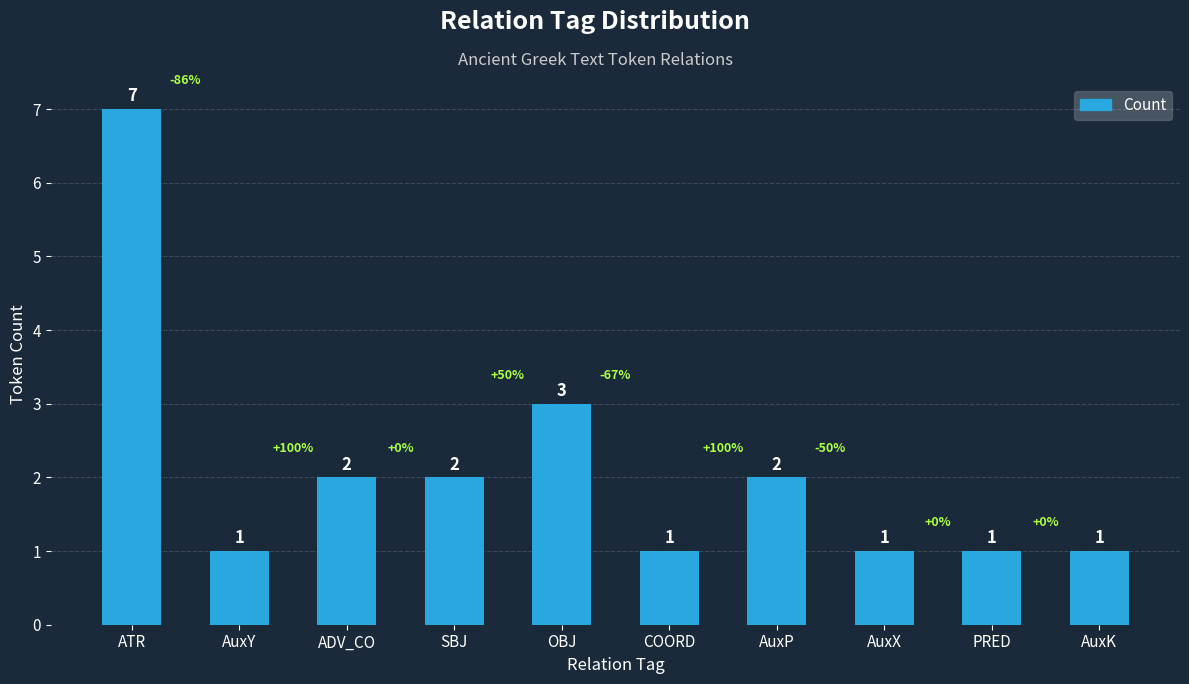

Is it true that the value at AuxP is 1?

False